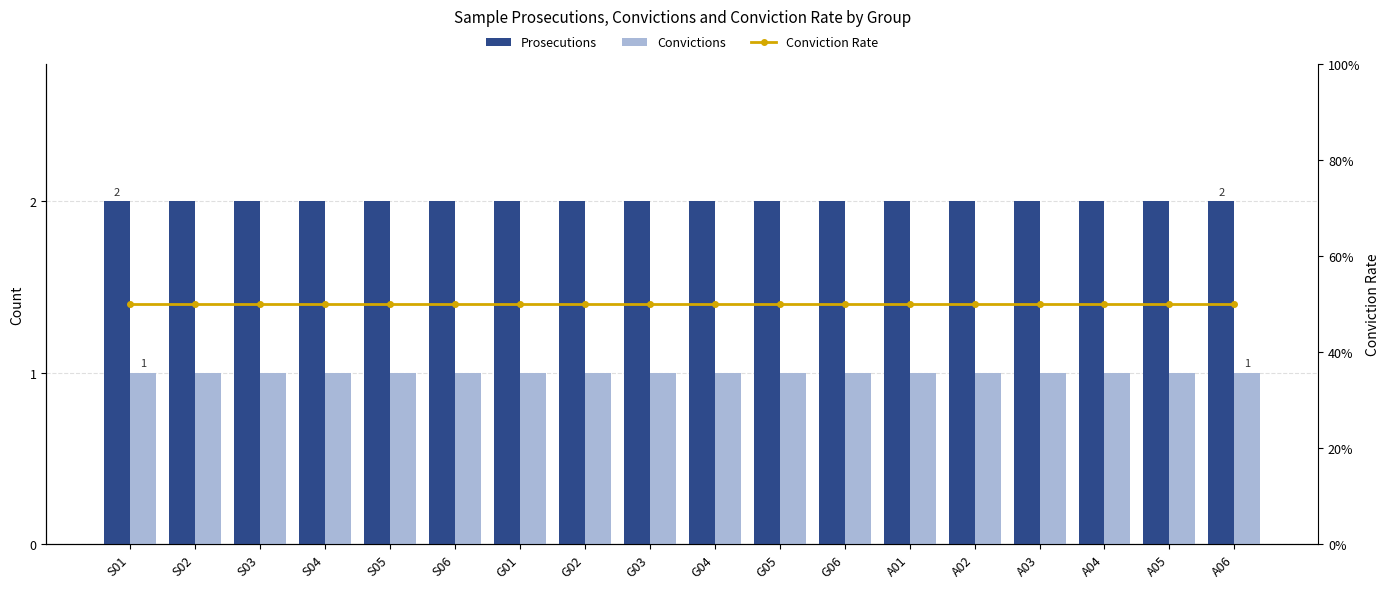

Which category has the highest value in the Prosecutions series?

S01